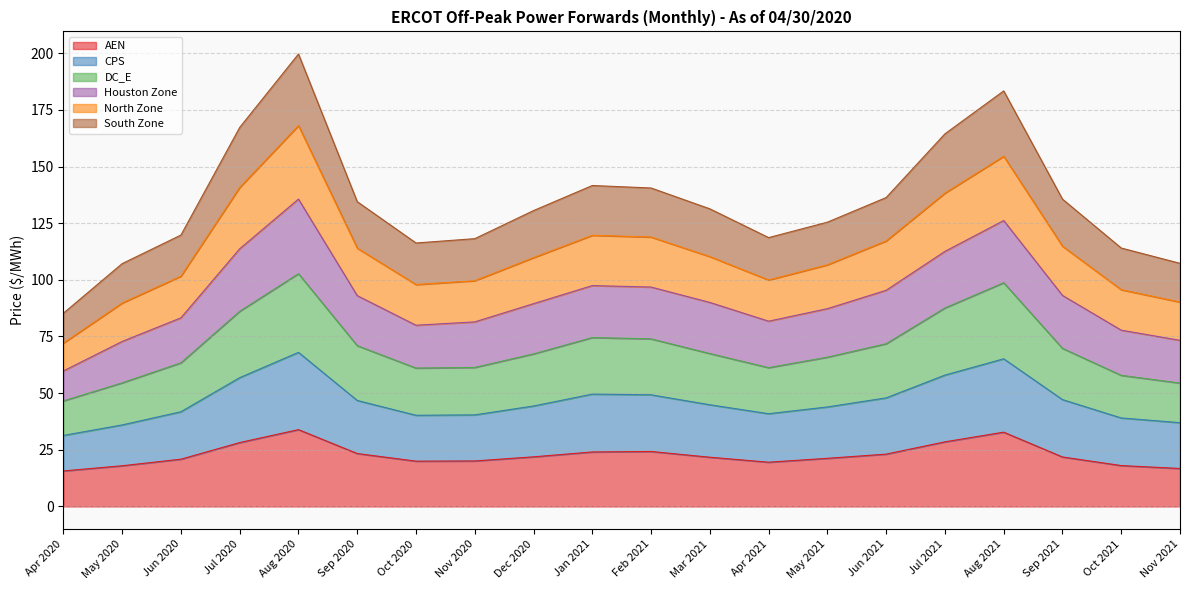

True or false: DC_E and South Zone cross at least once.

False